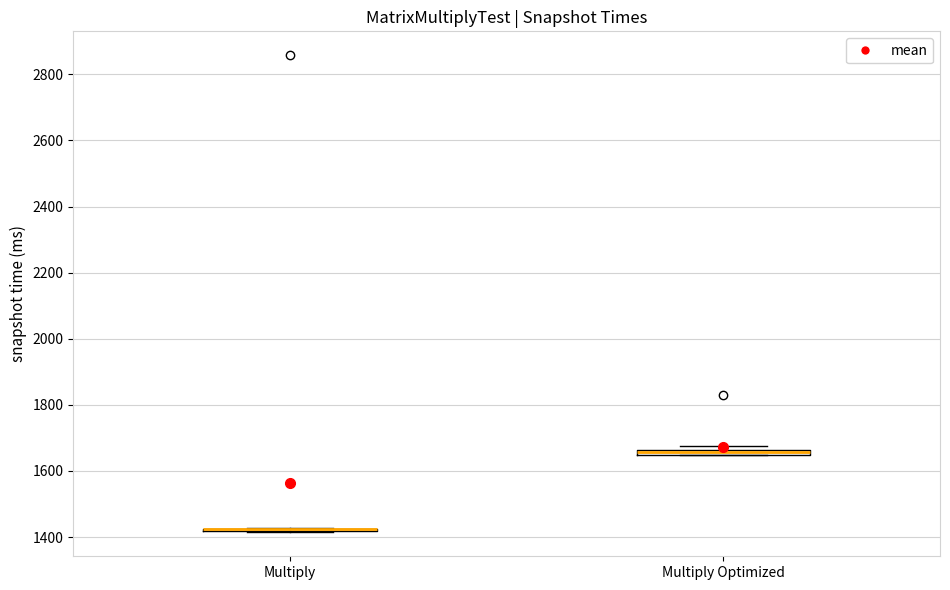

Where is the lower edge of the box for Multiply Optimized on the y-axis? The values are not printed on the chart, so give them approximately, as read against the axis.

1640